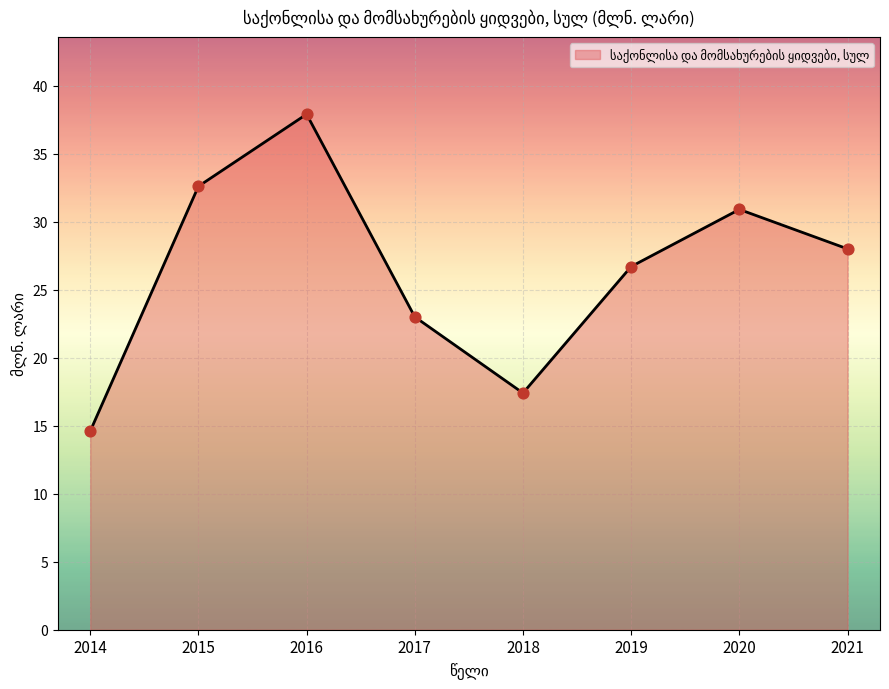

Between 2021 and 2019, which is larger?

2021